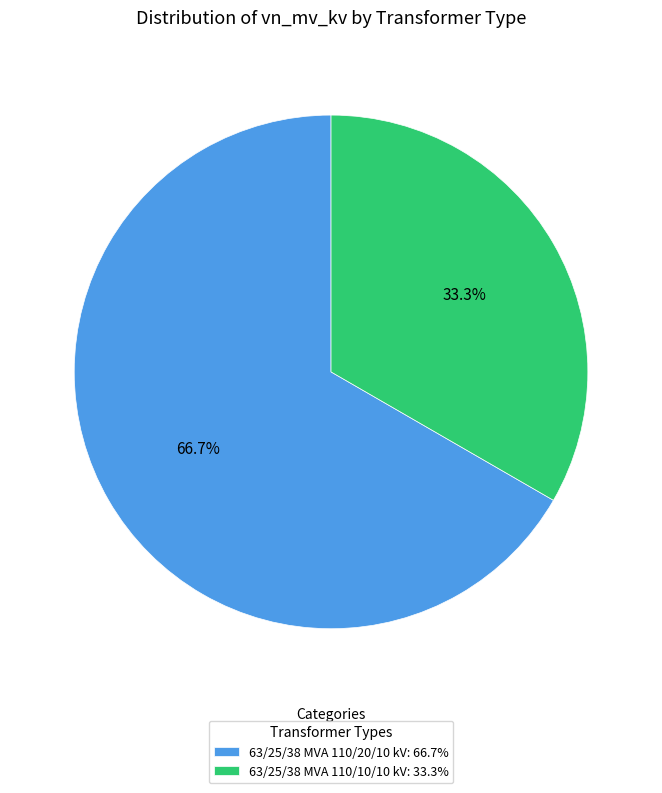

To the nearest percent, what percentage of the pie is 63/25/38 MVA 110/20/10 kV?

67%